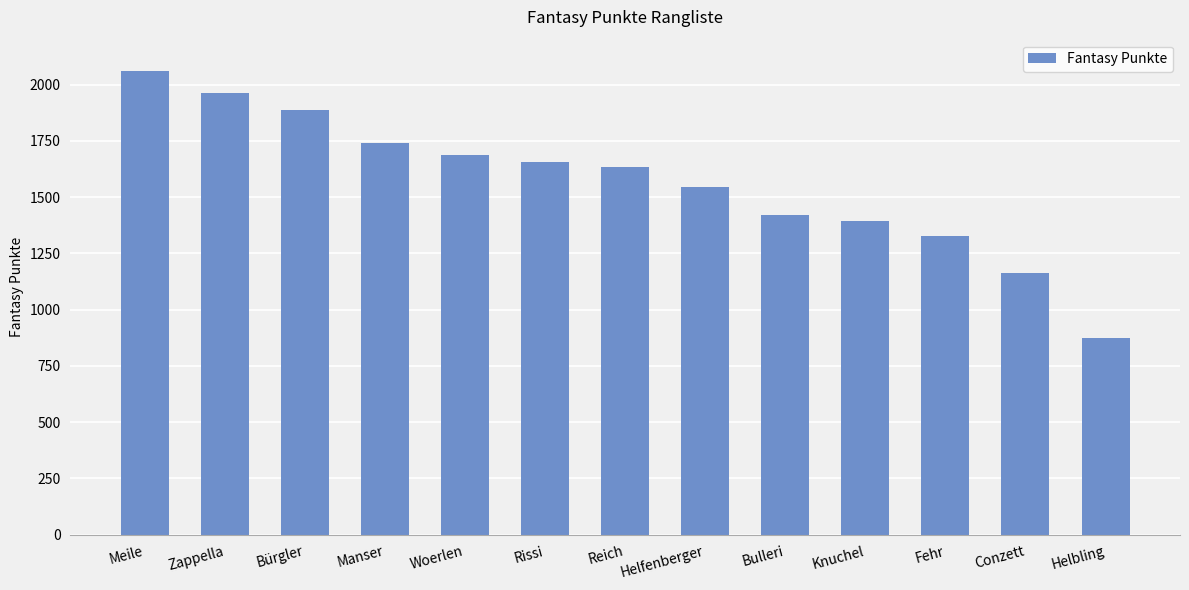

List the labels in order of value, smallest first.

Helbling, Conzett, Fehr, Knuchel, Bulleri, Helfenberger, Reich, Rissi, Woerlen, Manser, Bürgler, Zappella, Meile